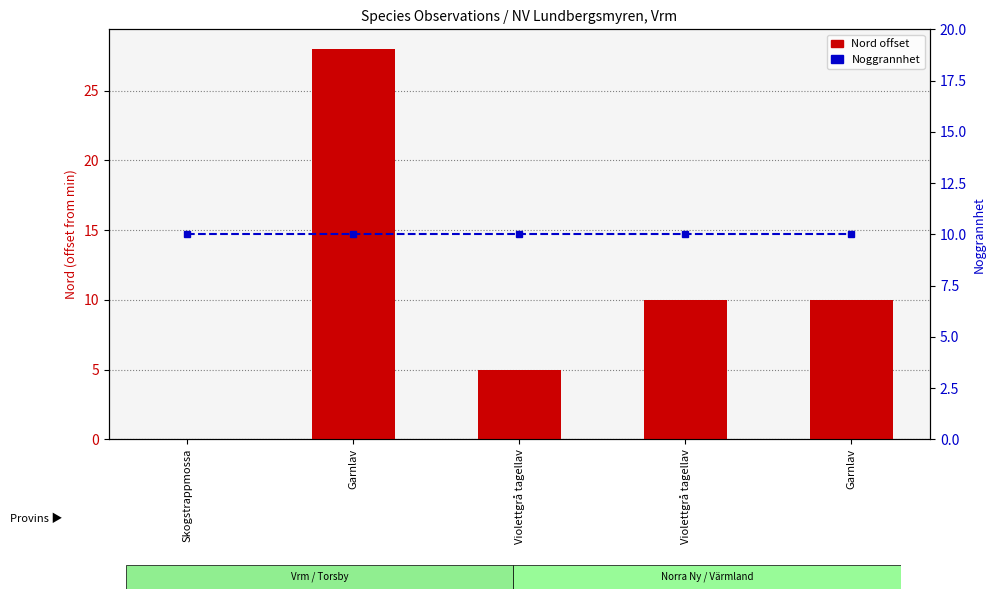

What is the lowest value of the Noggrannhet series?

10